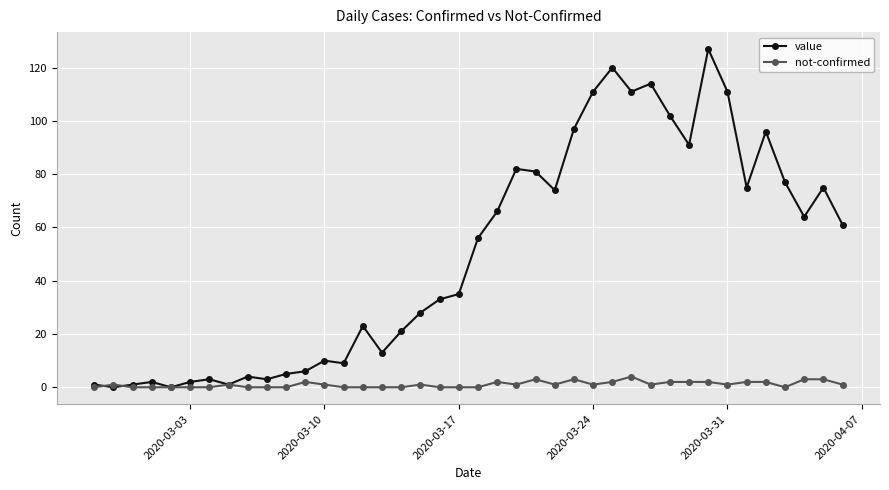

Which series has the largest total across all categories?

value